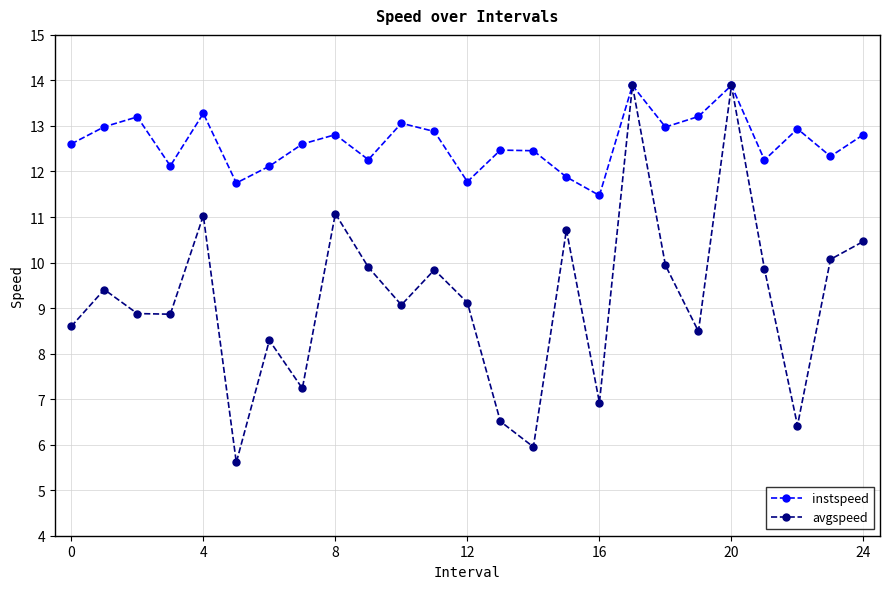

What is the difference between the maximum and minimum values in the instspeed series?

2.4